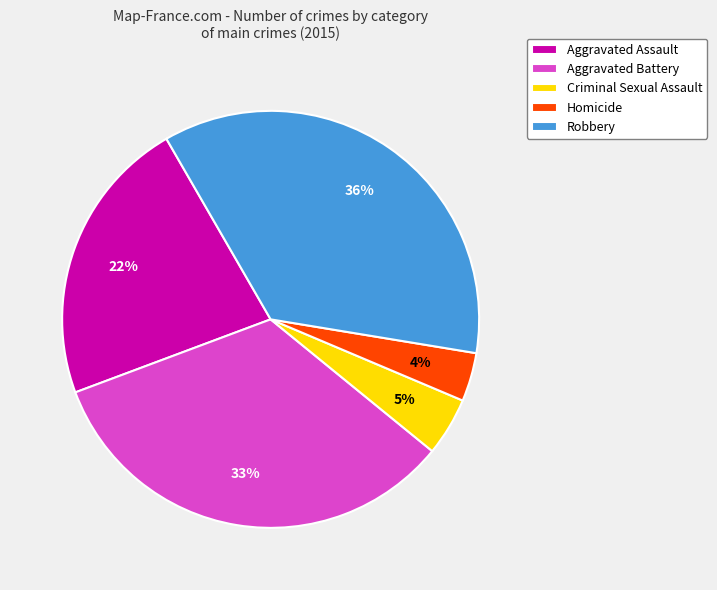

Is it true that Homicide is 4% of the pie?

True